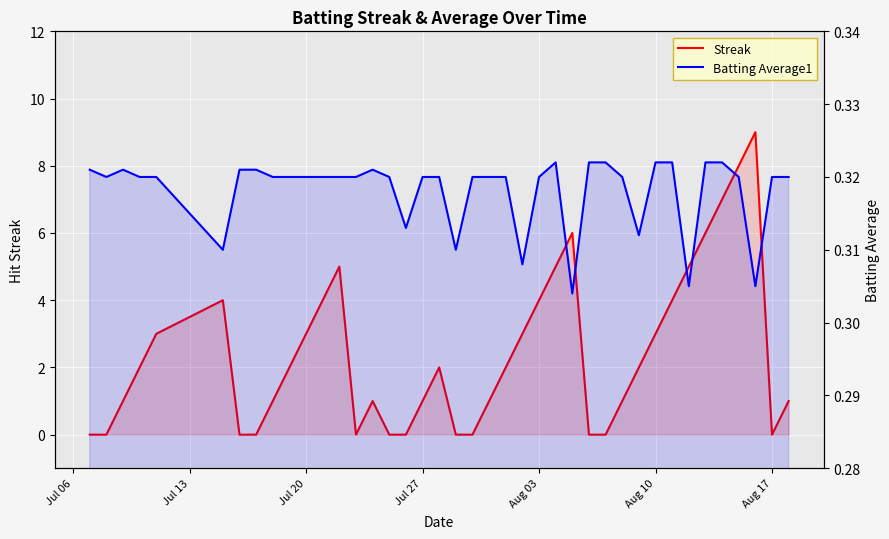

Which series has the widest spread of values?

Streak